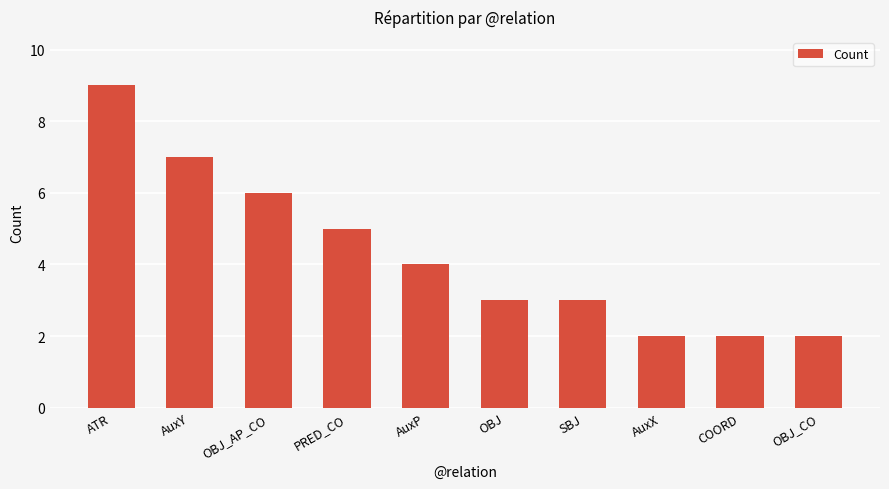

What is the change in value from OBJ to COORD?

-1